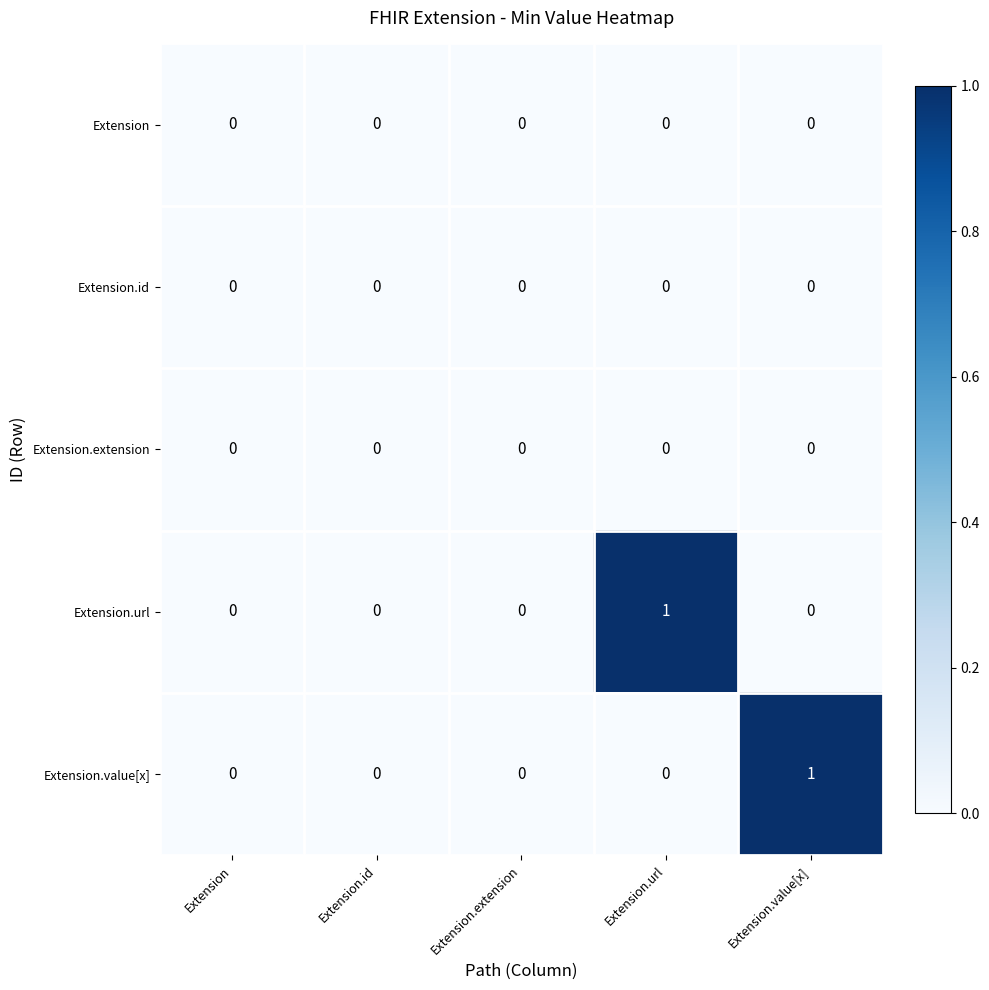

What is the total value across all series at Extension.url?

1